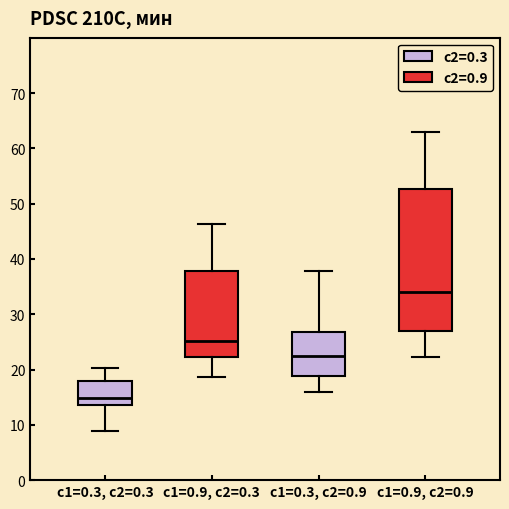

Which box has the highest median line?

c1=0.9, c2=0.9